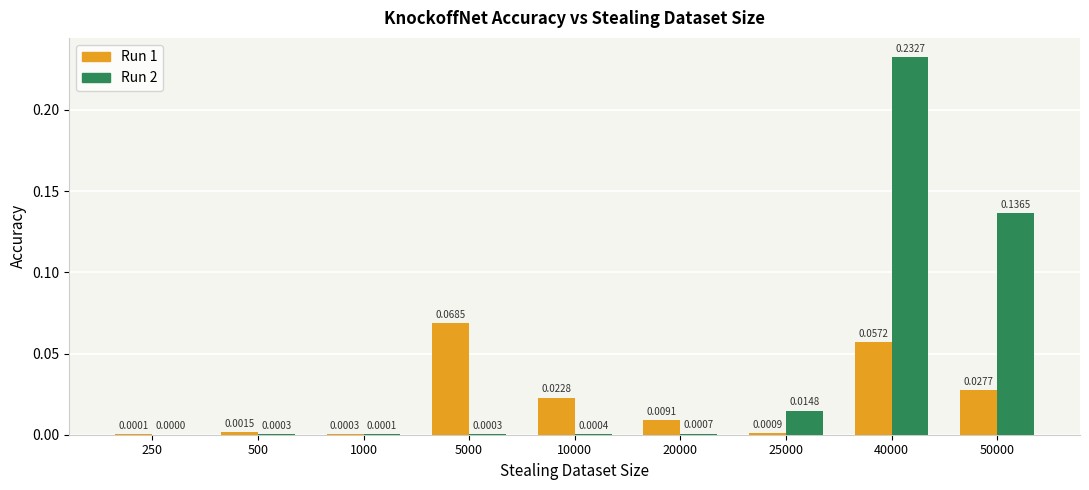

Which series changed the most between 5000 and 50000?

Run 2